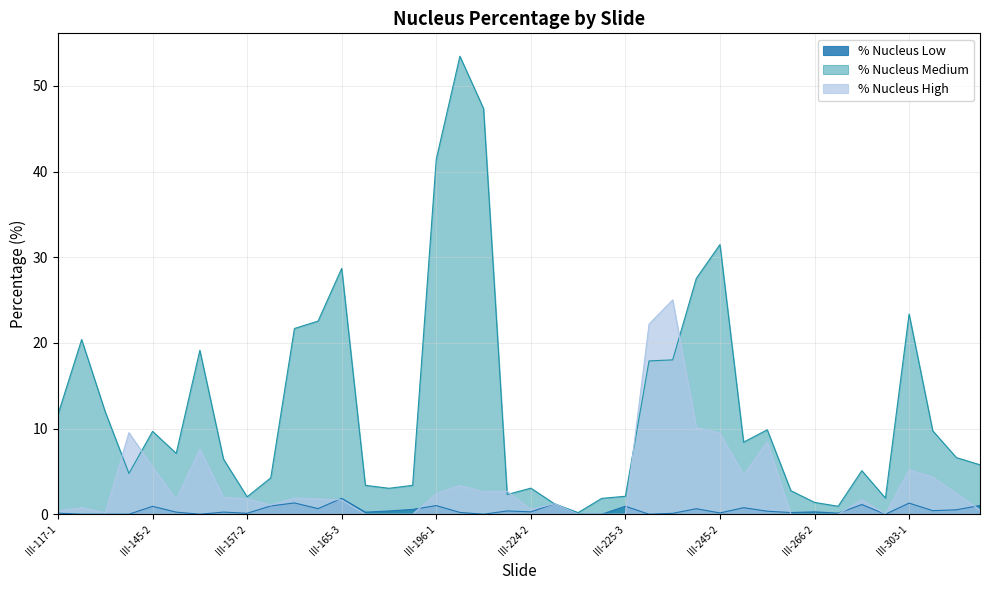

True or false: % Nucleus Medium and % Nucleus High intersect in this chart.

True